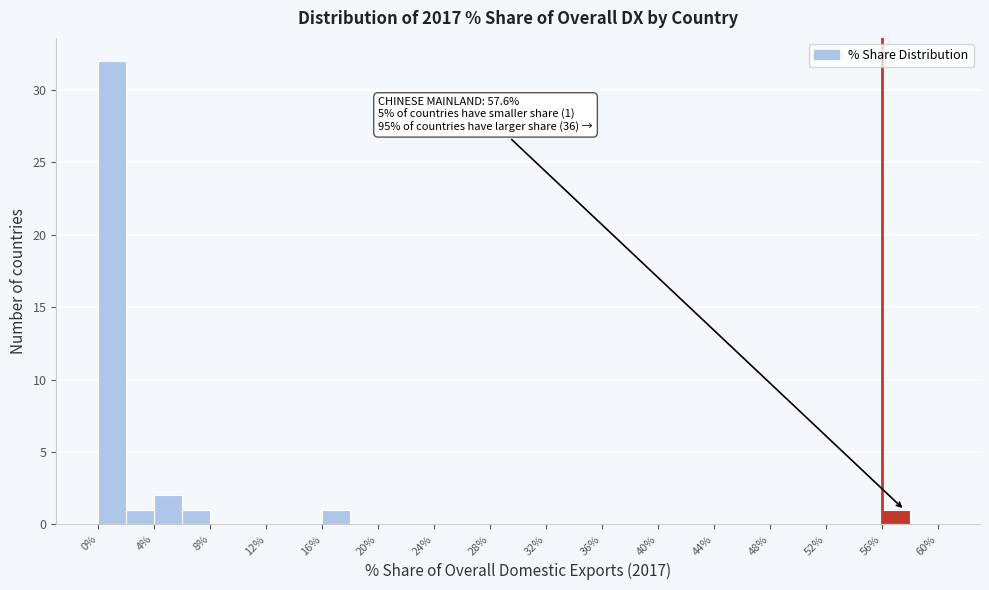

Which range on the x-axis has the tallest bar?

0 to 2